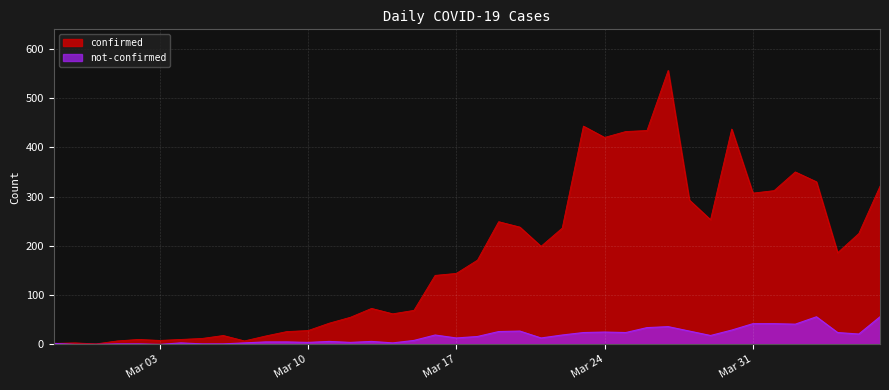

What is the value of the confirmed point at the 37th from the left?

330